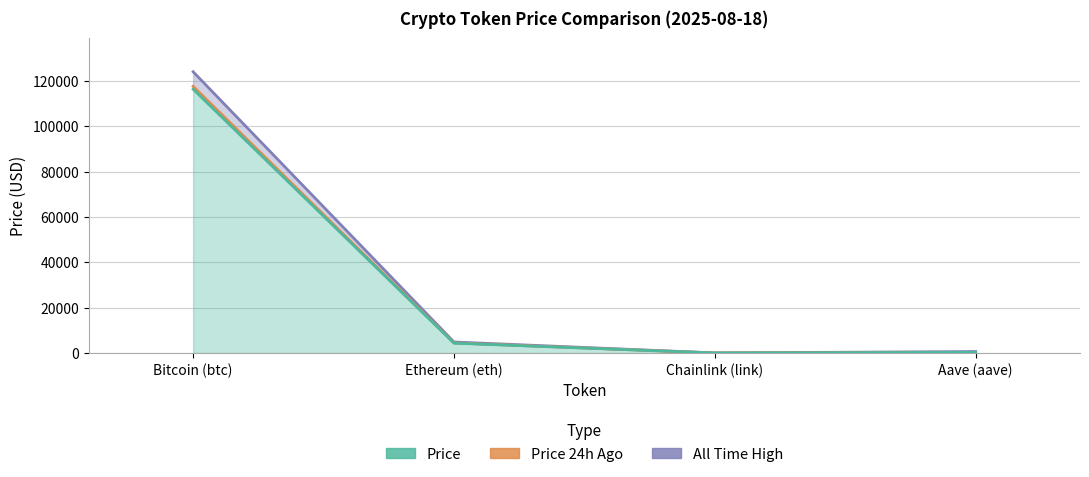

In Price 24h Ago, how many points are lower than both neighbors (excluding endpoints)?

1